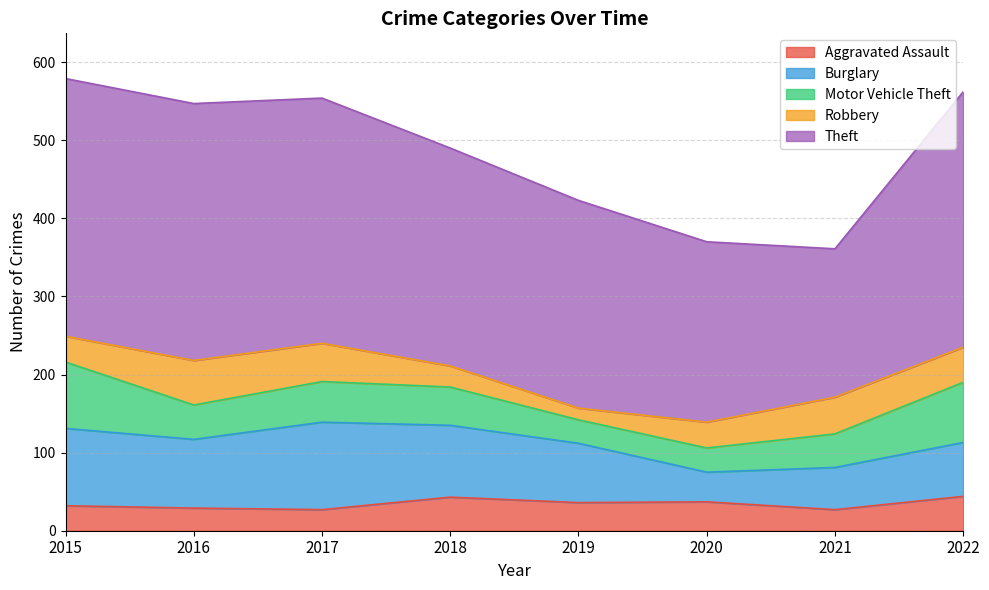

Where does the Motor Vehicle Theft series first go above 49?

2015